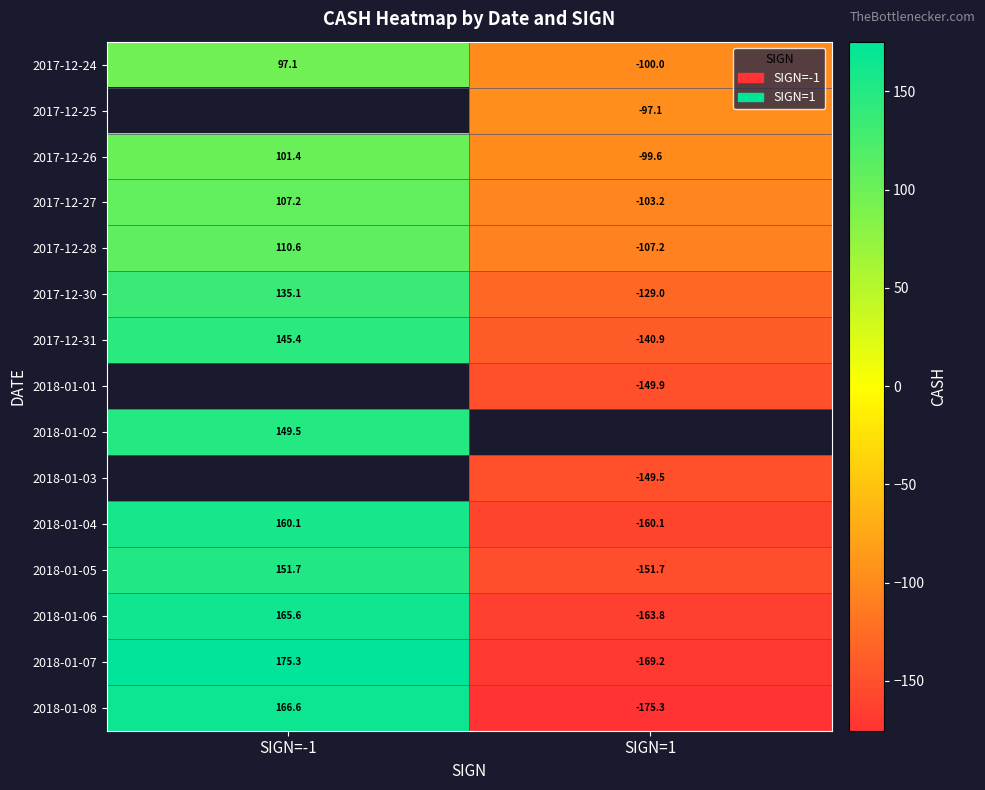

Which has a higher value, SIGN=-1 or SIGN=1?

SIGN=-1